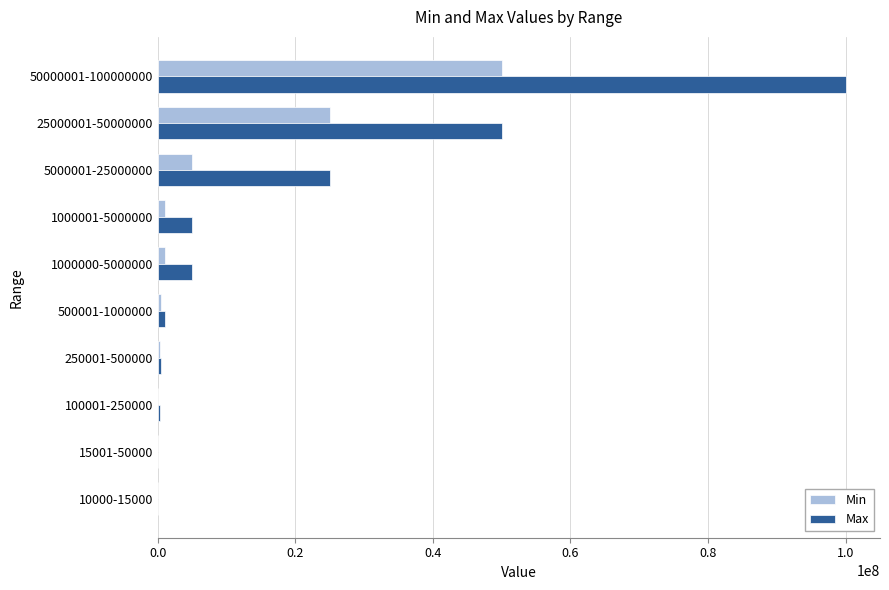

How many data points does each series have?

10